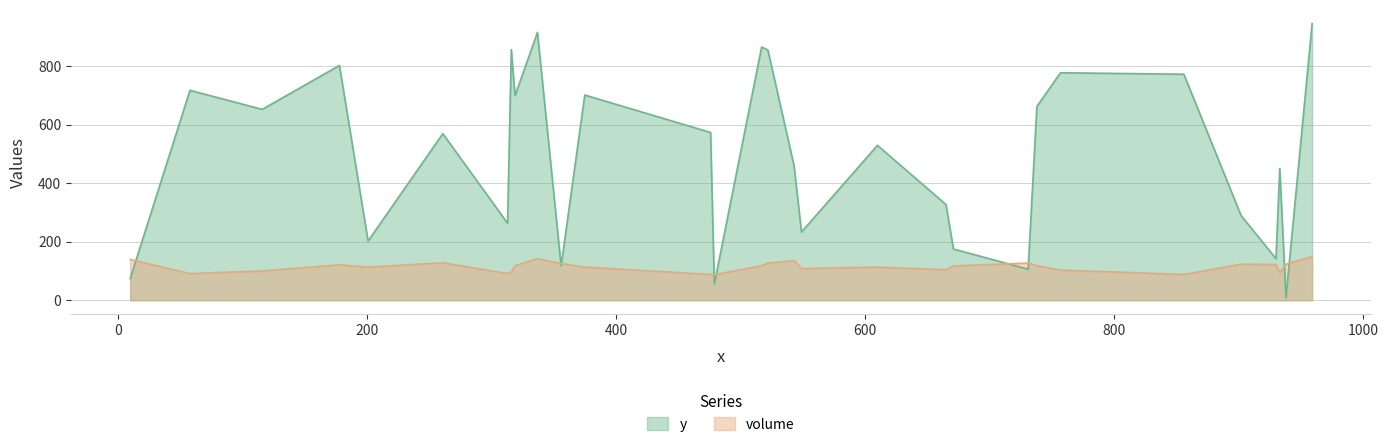

True or false: y has more than 0 interior local peaks.

True